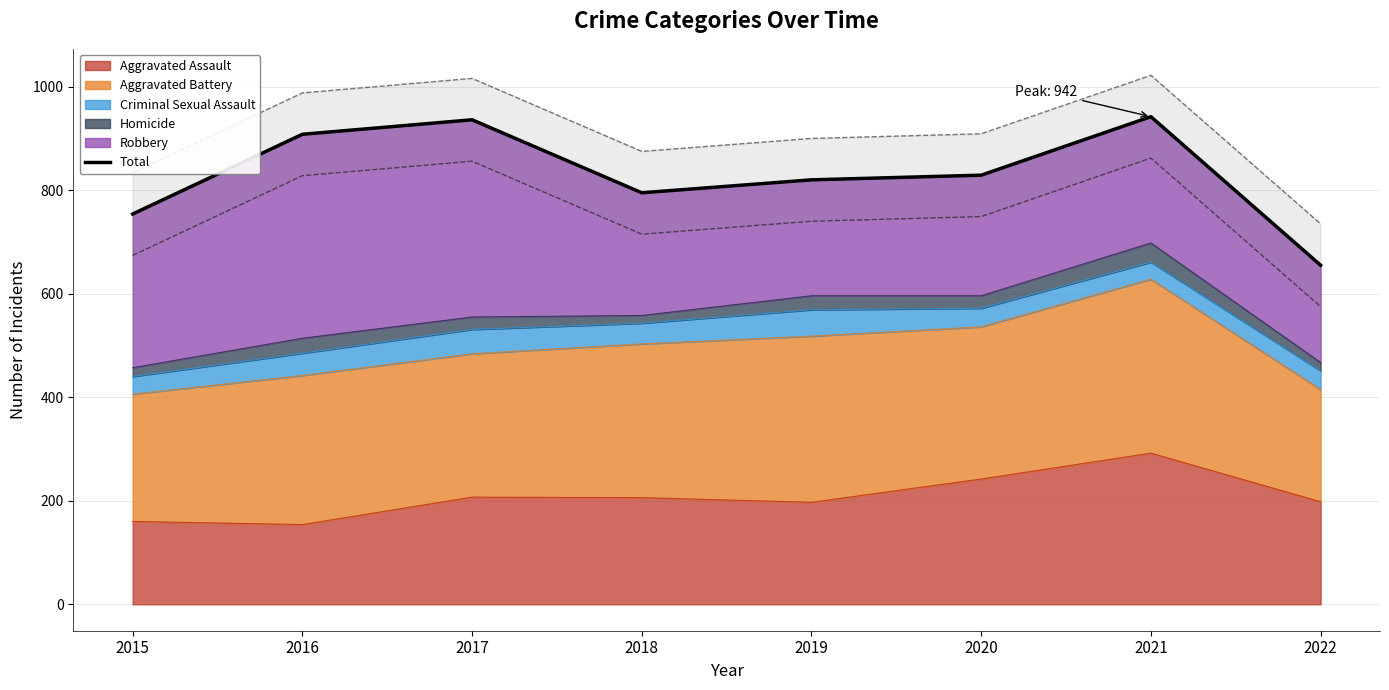

Between 2018 and 2021, which is larger?

2021